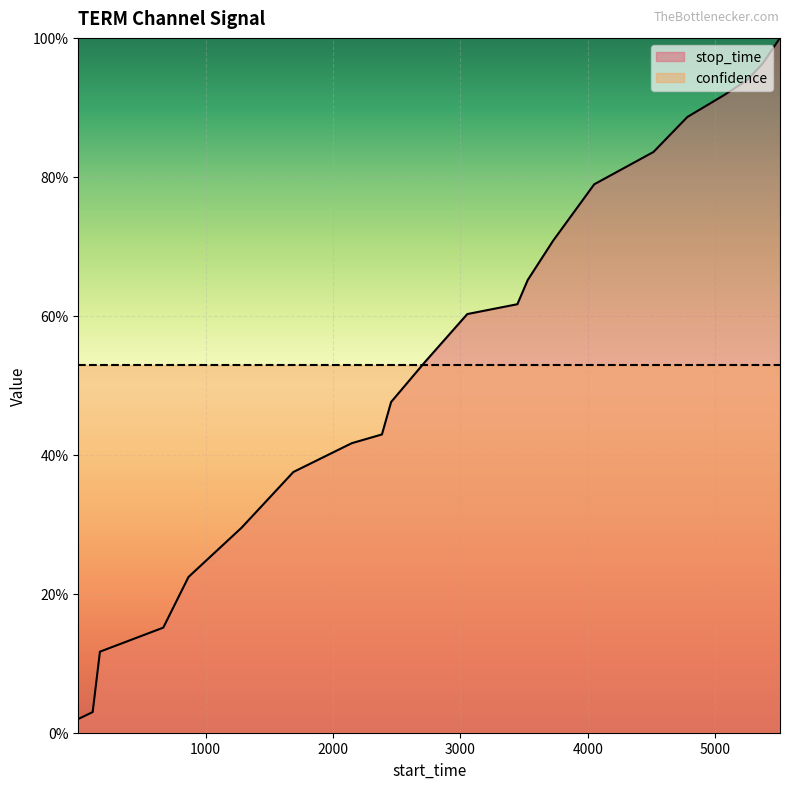

Is it true that the value at 668 is 0.2?

True